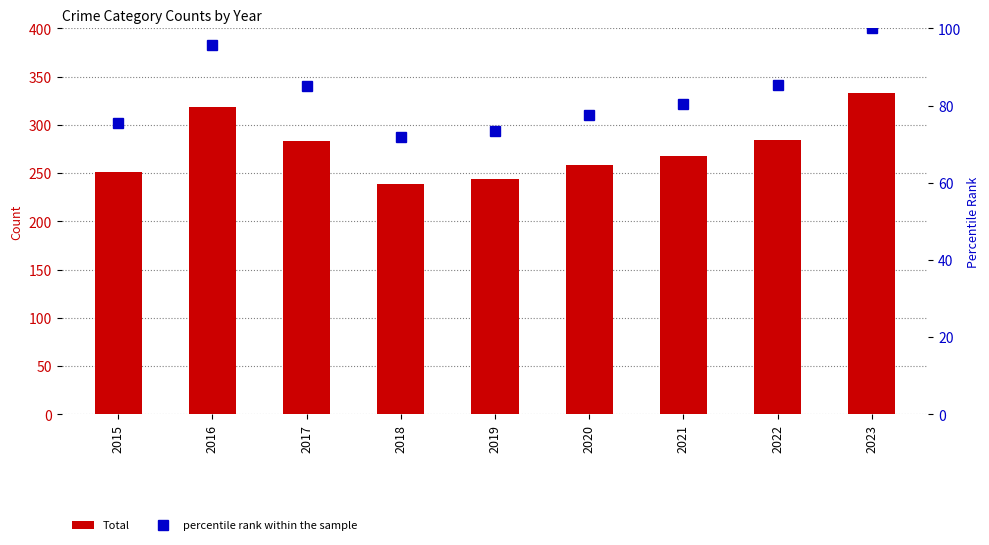

What is the sum of the Total values at 2018 and 2016?

558.0